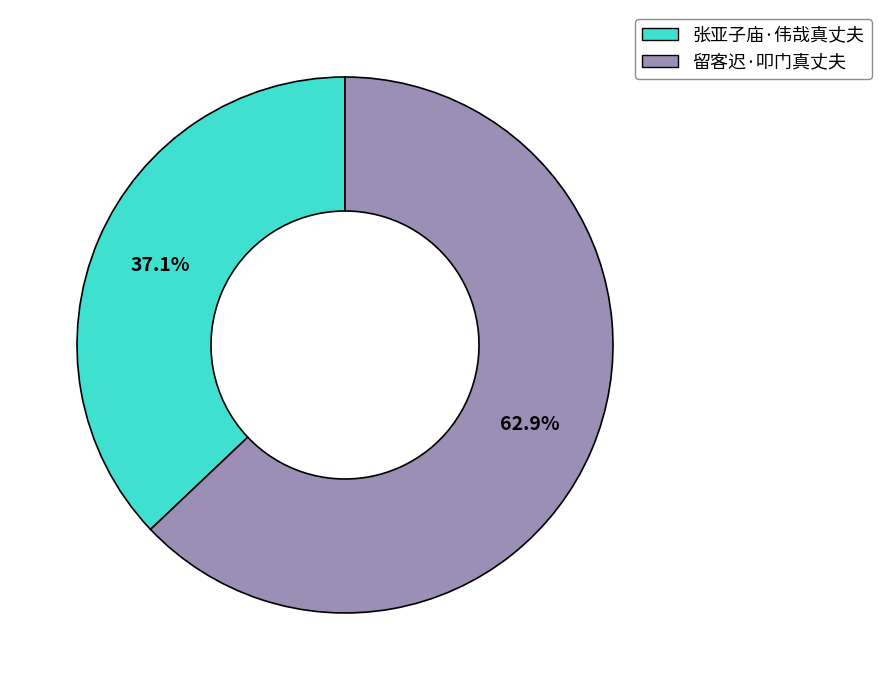

What percentage do 留客迟·叩门真丈夫 and 张亚子庙·伟哉真丈夫 together represent?

100.0%